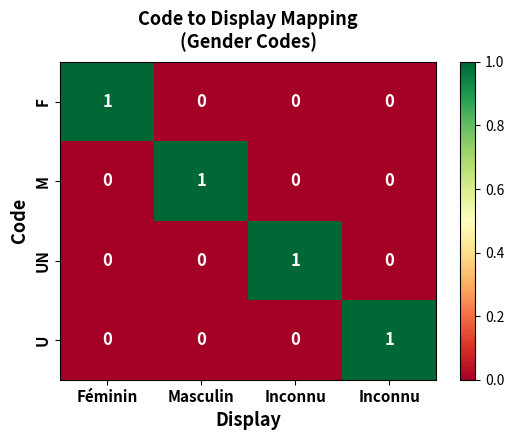

What is the maximum value shown in the chart?

1